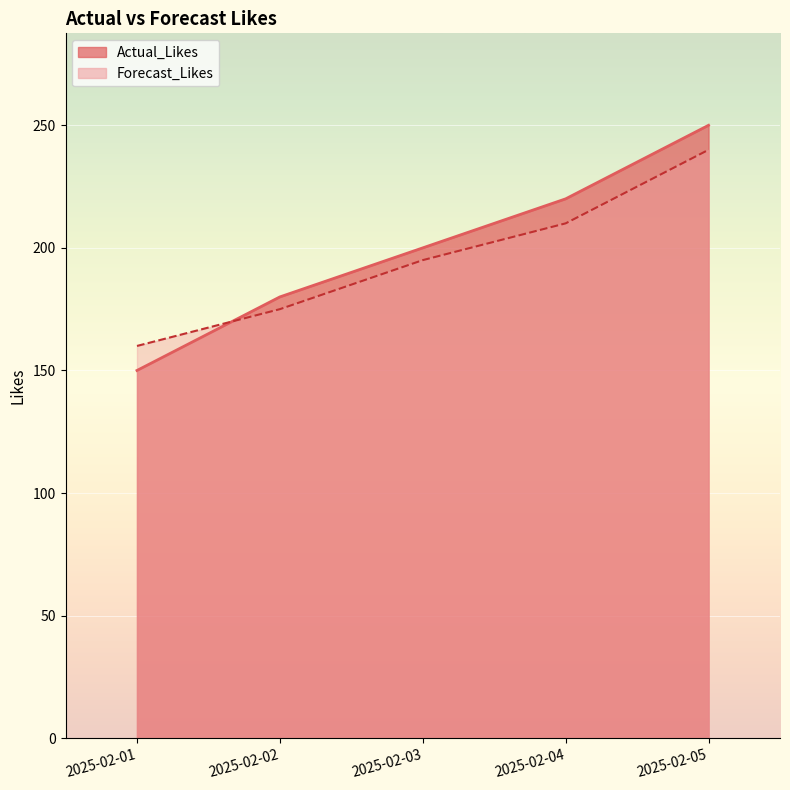

Does the chart display data point markers on the line(s)?

No